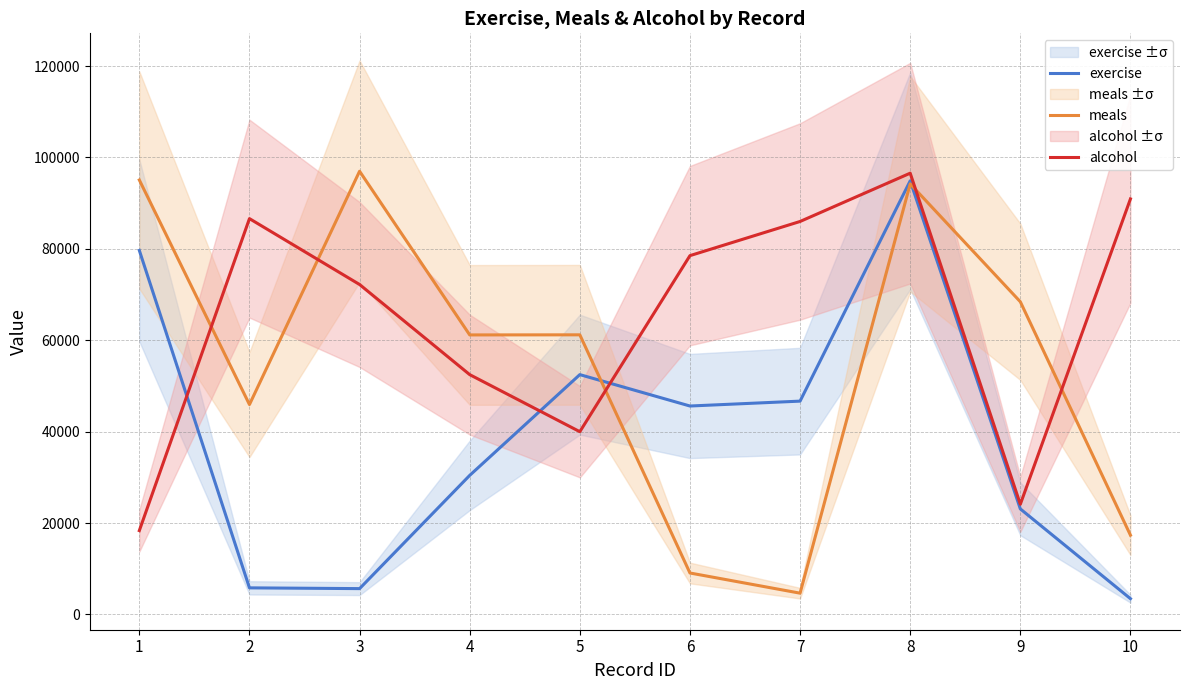

Is it true that exercise equals 52477 at 5?

True